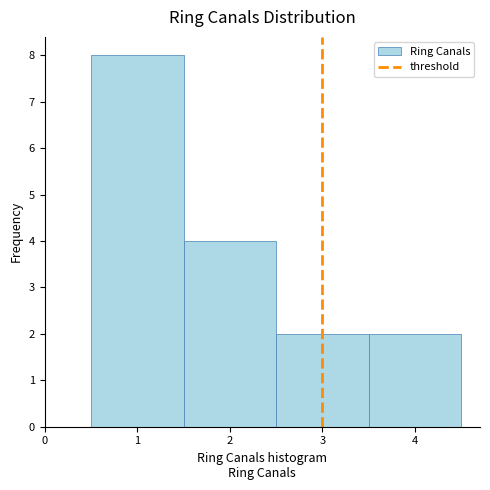

How tall is the bar that spans 0.5 to 1.5 on the x-axis? The values are not printed on the chart, so give them approximately, as read against the axis.

8